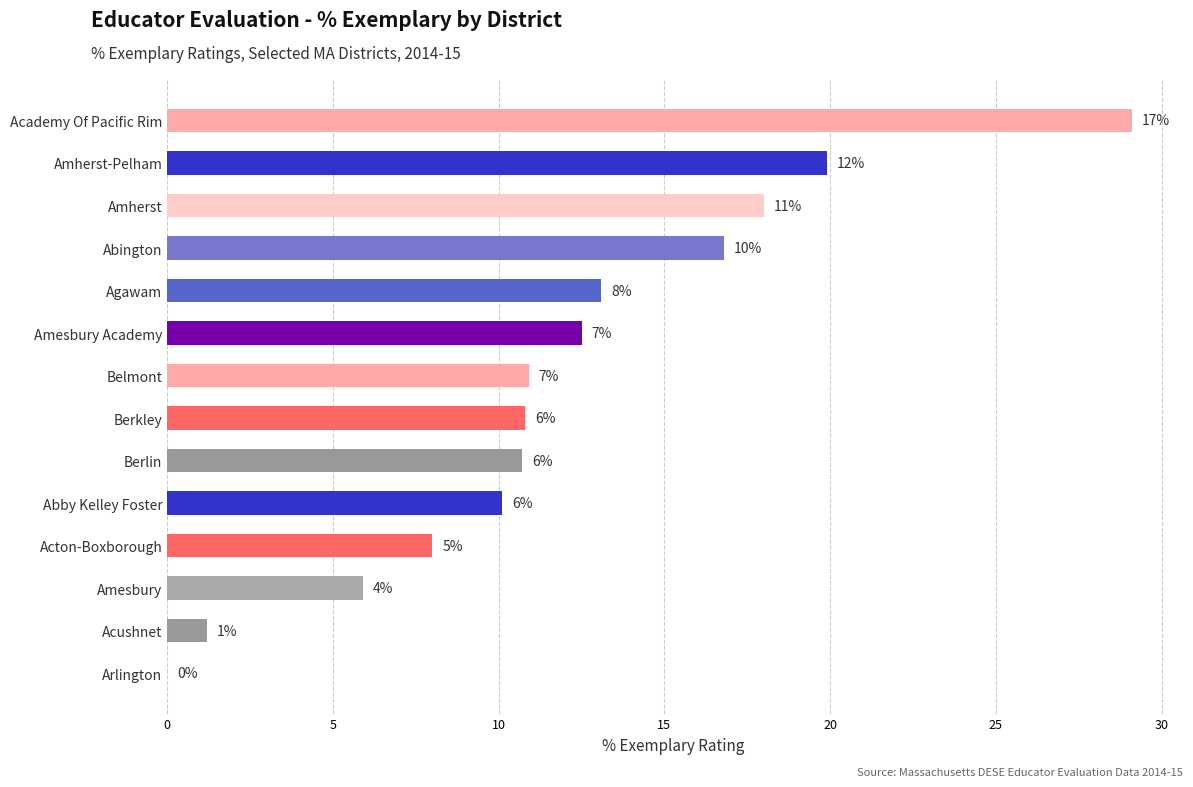

What is the difference between the maximum and minimum values?

29.1